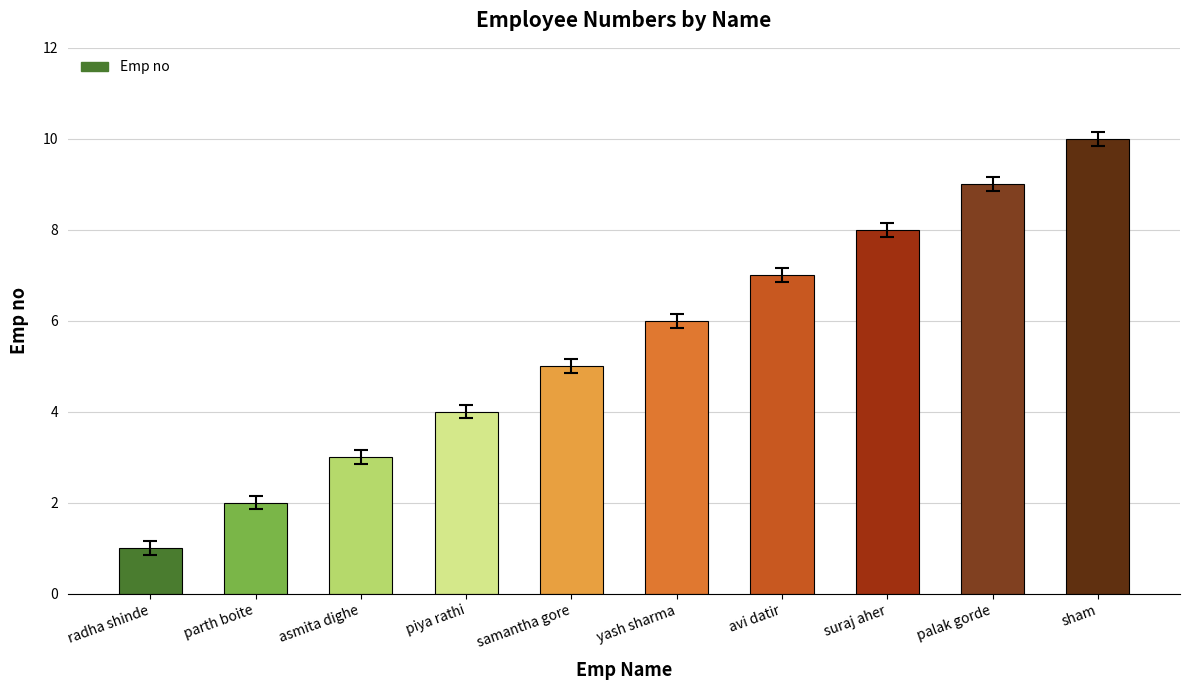

At which category does the chart reach its peak across all series?

sham